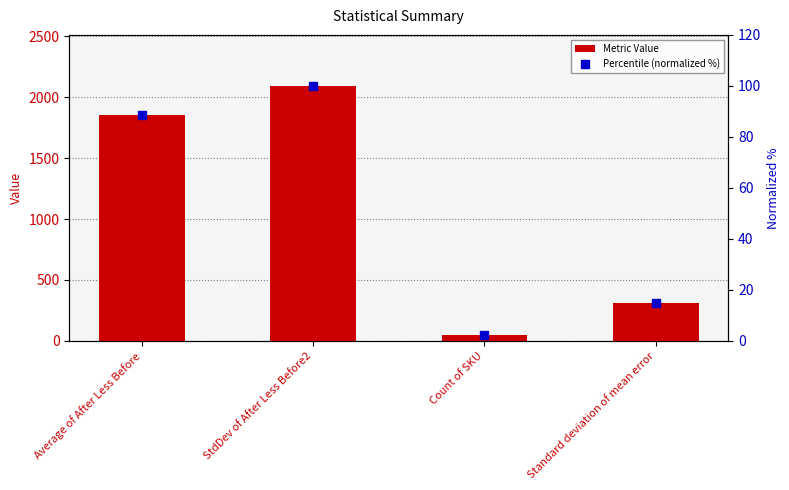

What is the difference between the maximum and minimum values in the Percentile (normalized %) series?

97.8